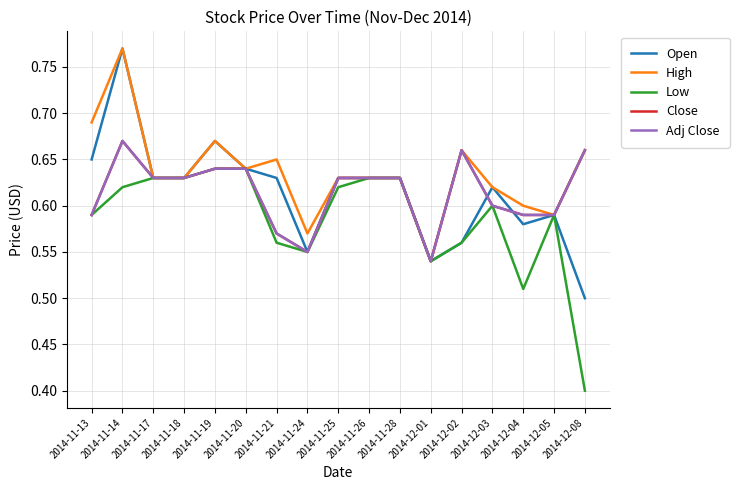

Does the chart have visible grid lines?

Yes